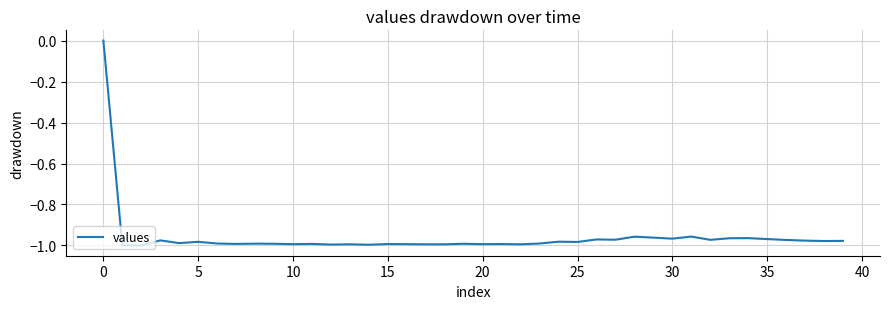

Count the number of data series in this chart.

1